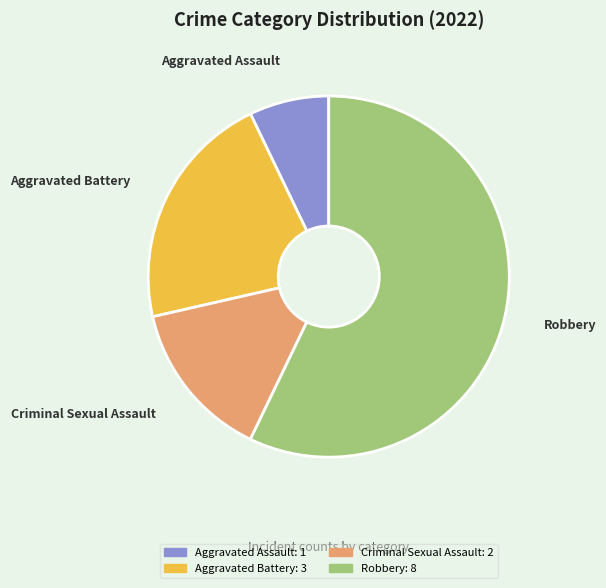

Approximately how many times larger is the value at Criminal Sexual Assault compared to Aggravated Assault?

2.0